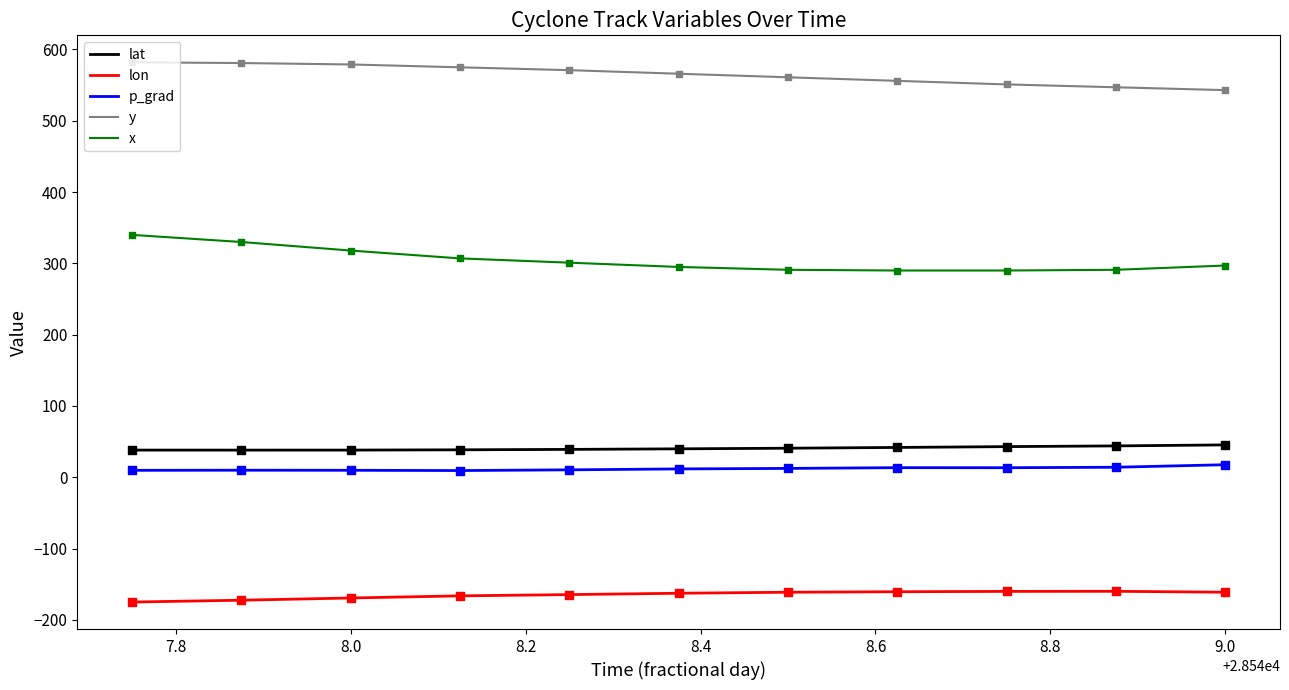

At how many categories does at least one series exceed 300?

11